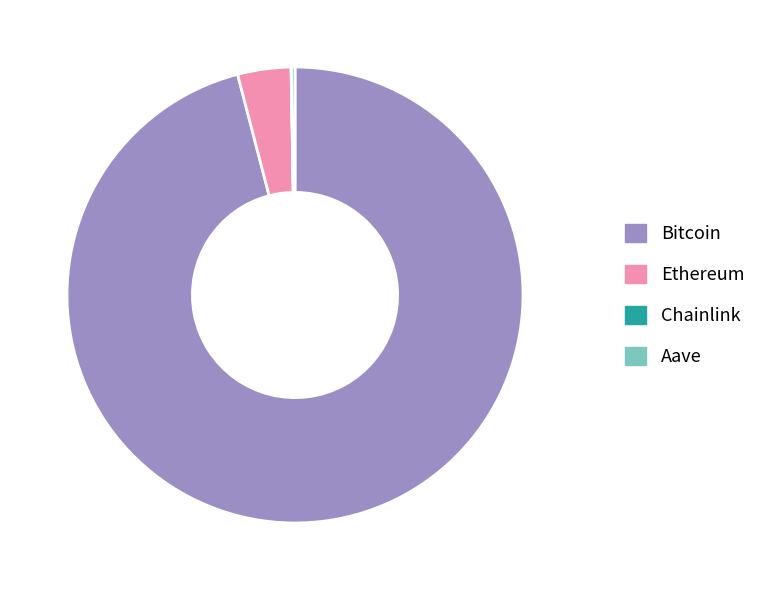

What is the largest slice in the pie chart?

Bitcoin